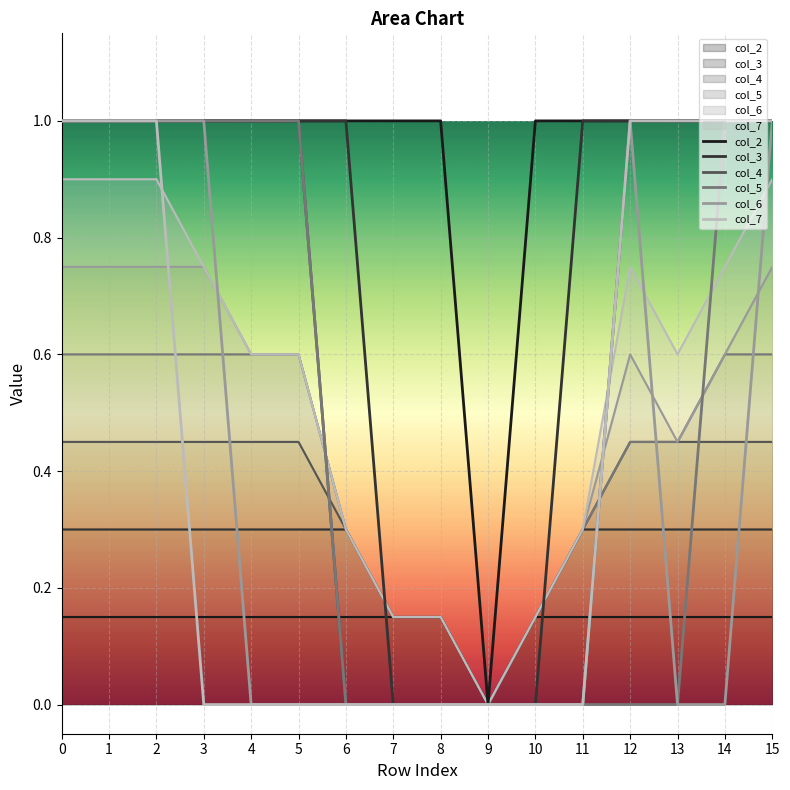

Rank the series by their maximum value, from lowest to highest.

col_2, col_3, col_4, col_5, col_6, col_7